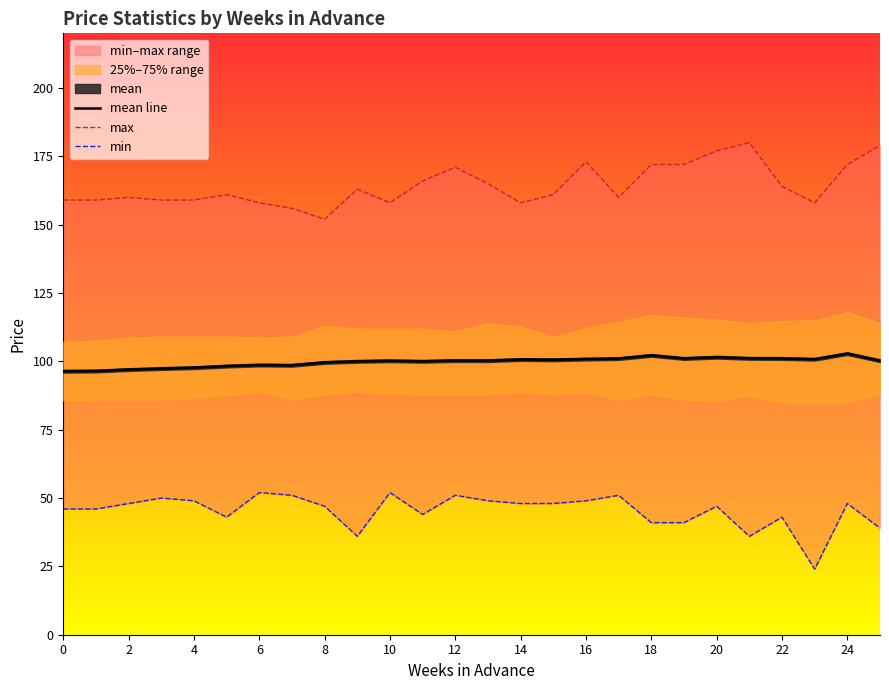

What is the difference between the maximum and minimum values in the max series?

28.0